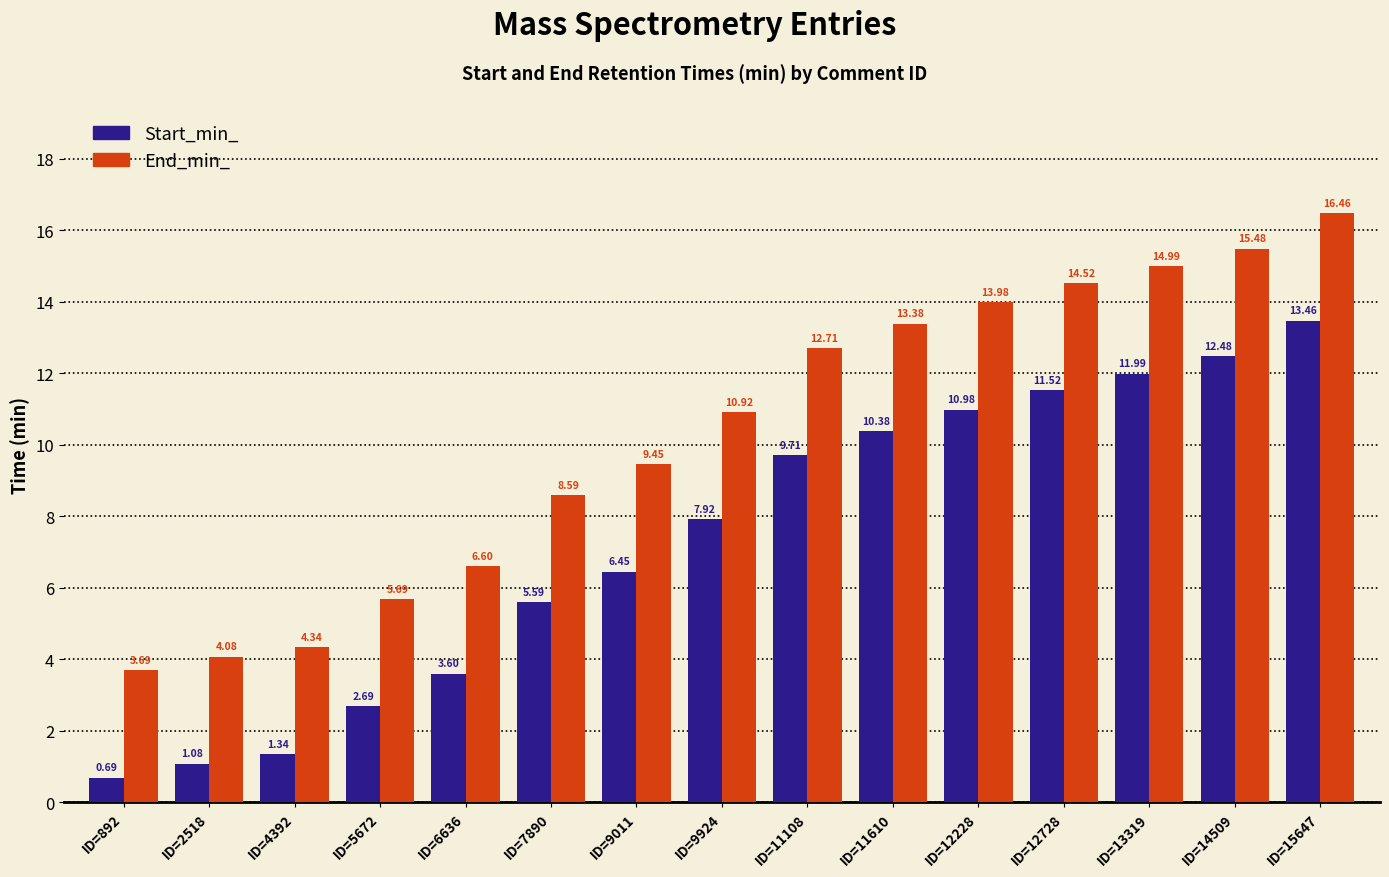

At which label does End_min_ first exceed 10?

ID=9924